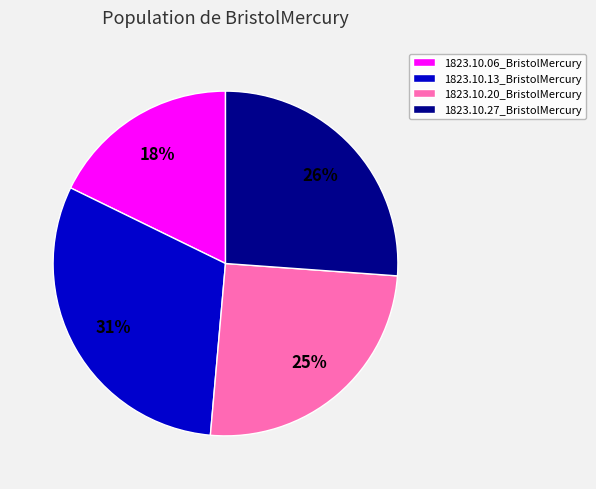

Is 1823.10.06_BristolMercury the majority of the pie?

No